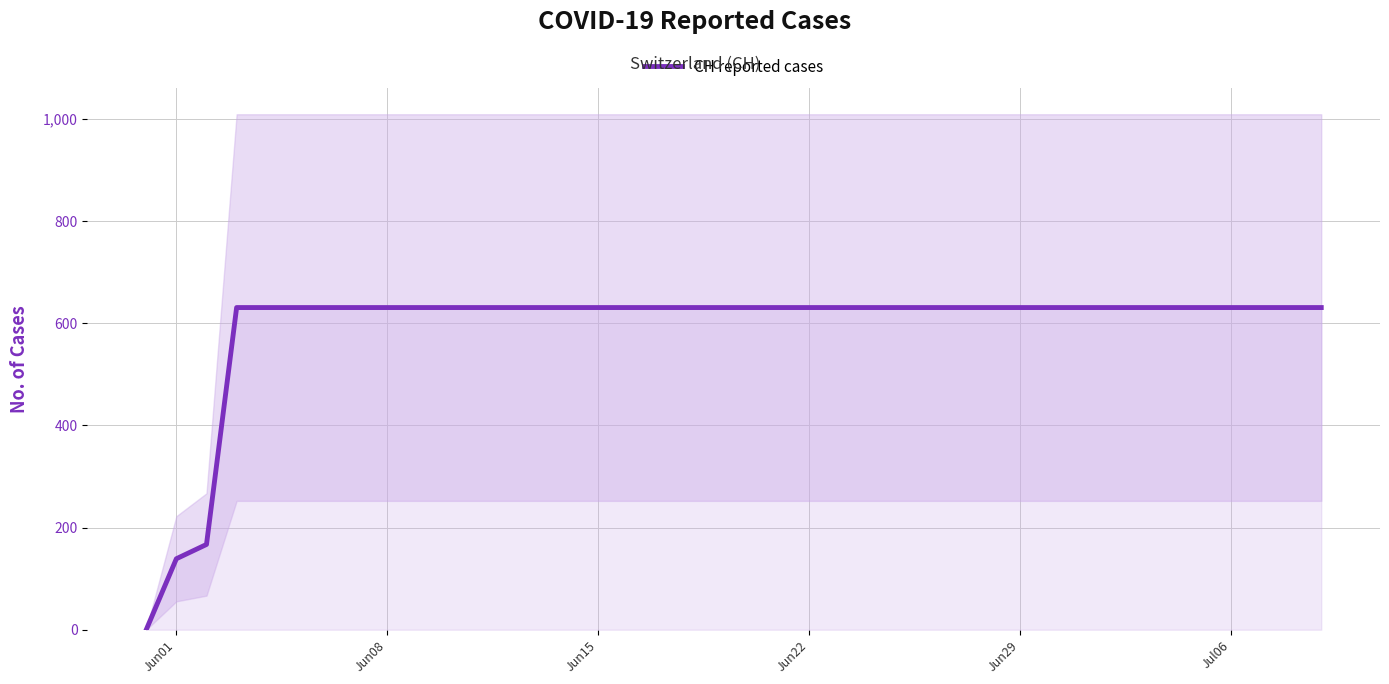

What is the maximum value for CH reported cases?

631